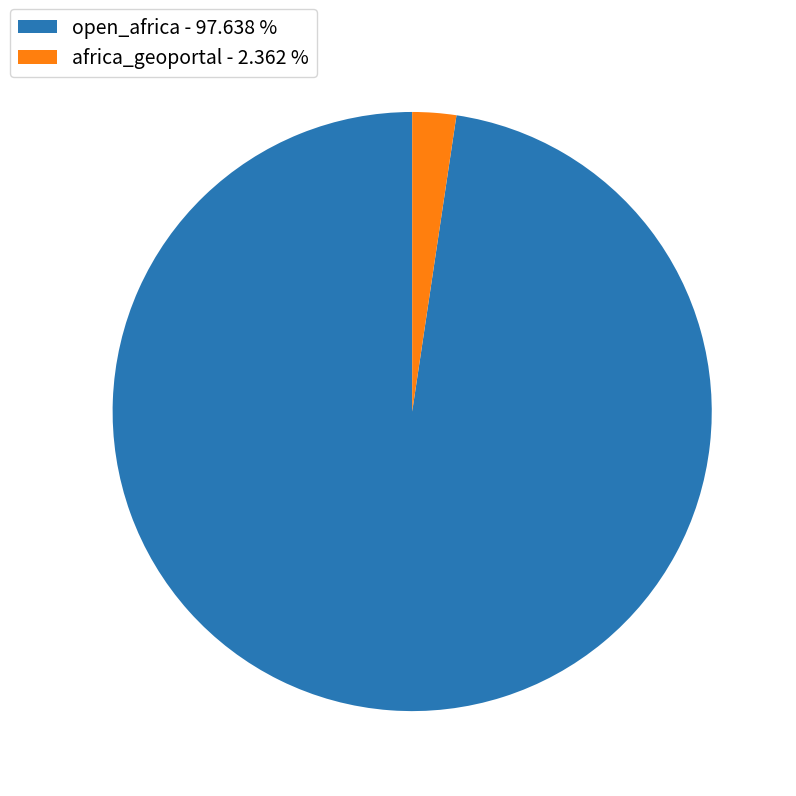

Rank the categories by value from highest to lowest.

open_africa, africa_geoportal